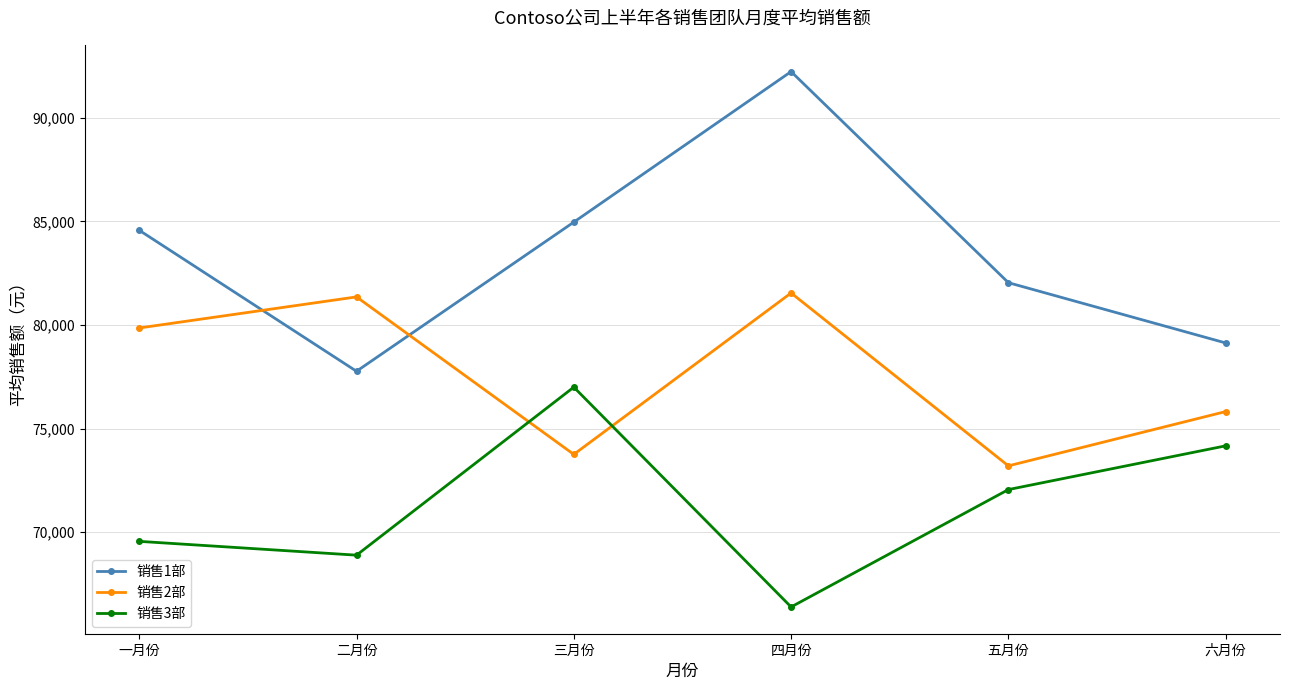

What is the maximum value for 销售3部?

77000.0